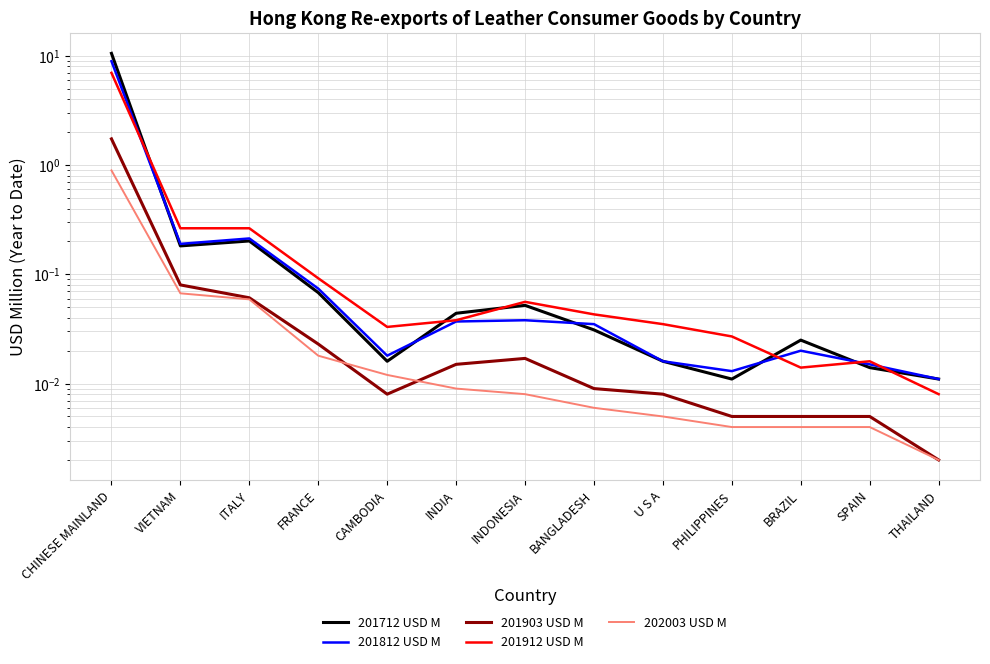

Rank the categories by 201912 USD M value from lowest to highest.

THAILAND, BRAZIL, SPAIN, PHILIPPINES, CAMBODIA, U S A, INDIA, BANGLADESH, INDONESIA, FRANCE, VIETNAM, ITALY, CHINESE MAINLAND